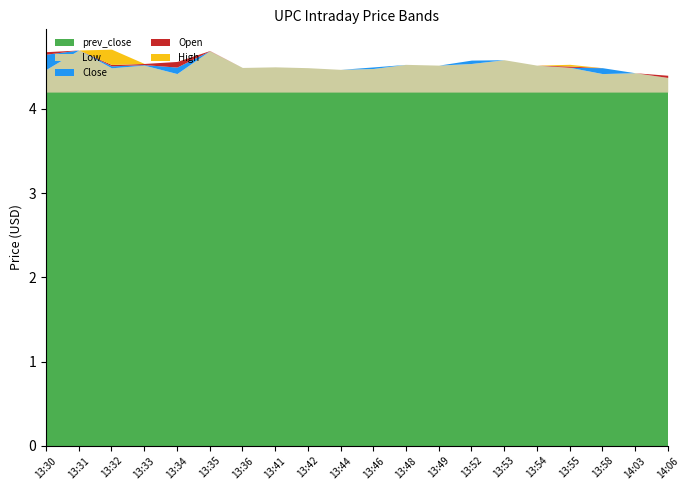

Reading right to left, list all the values displayed in this chart.

Close: 14:06=4.4	14:03=4.4	13:58=4.5	13:55=4.5	13:54=4.5	13:53=4.6	13:52=4.6	13:49=4.5	13:48=4.5	13:46=4.5	13:44=4.5	13:42=4.5	13:41=4.5	13:36=4.5	13:35=4.7	13:34=4.5	13:33=4.5	13:32=4.5	13:31=4.7	13:30=4.6
Open: 14:06=4.4	14:03=4.4	13:58=4.4	13:55=4.5	13:54=4.5	13:53=4.6	13:52=4.5	13:49=4.5	13:48=4.5	13:46=4.5	13:44=4.5	13:42=4.5	13:41=4.5	13:36=4.5	13:35=4.7	13:34=4.6	13:33=4.5	13:32=4.5	13:31=4.7	13:30=4.7
Low: 14:06=4.4	14:03=4.4	13:58=4.4	13:55=4.5	13:54=4.5	13:53=4.6	13:52=4.5	13:49=4.5	13:48=4.5	13:46=4.5	13:44=4.5	13:42=4.5	13:41=4.5	13:36=4.5	13:35=4.7	13:34=4.4	13:33=4.5	13:32=4.5	13:31=4.7	13:30=4.5
High: 14:06=4.4	14:03=4.4	13:58=4.5	13:55=4.5	13:54=4.5	13:53=4.6	13:52=4.6	13:49=4.5	13:48=4.5	13:46=4.5	13:44=4.5	13:42=4.5	13:41=4.5	13:36=4.5	13:35=4.7	13:34=4.6	13:33=4.5	13:32=4.7	13:31=4.7	13:30=4.7
prev_close: 14:06=4.2	14:03=4.2	13:58=4.2	13:55=4.2	13:54=4.2	13:53=4.2	13:52=4.2	13:49=4.2	13:48=4.2	13:46=4.2	13:44=4.2	13:42=4.2	13:41=4.2	13:36=4.2	13:35=4.2	13:34=4.2	13:33=4.2	13:32=4.2	13:31=4.2	13:30=4.2